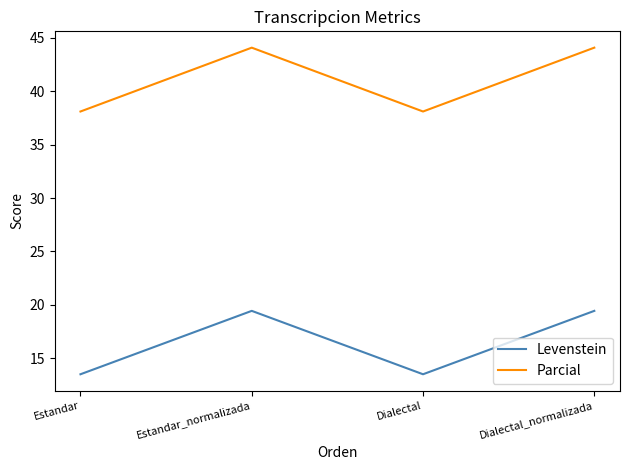

What is the total value across all series at Dialectal?

51.6